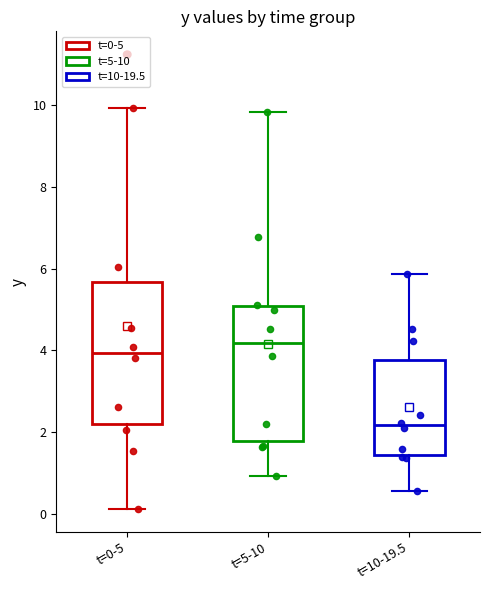

Reading left to right, transcribe this box plot: for each box, give where its median line is, the range the box spans, and where its two whiskers end, as read against the y-axis. The values are not printed on the chart, so give them approximately, as read against the axis.

t=0-5: median 4.0, box 2.2 to 5.6, whiskers 0.2 to 10.0
t=5-10: median 4.2, box 1.8 to 5.0, whiskers 1.0 to 9.8
t=10-19.5: median 2.2, box 1.4 to 3.8, whiskers 0.6 to 5.8